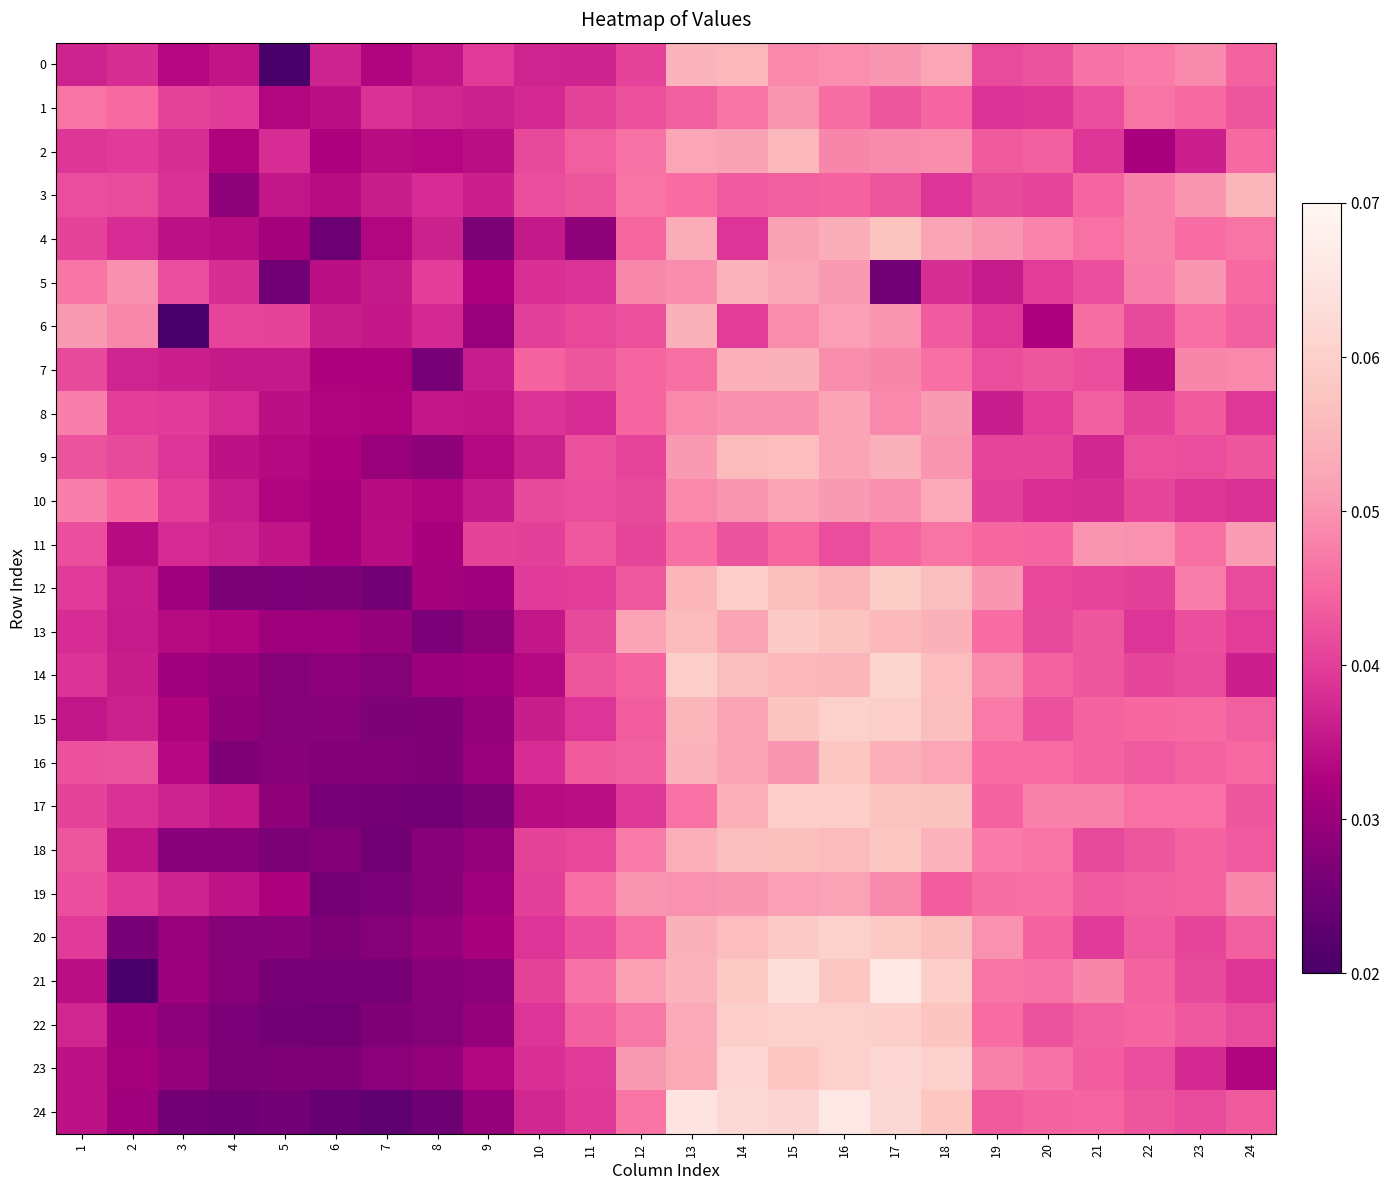

At how many categories does at least one series exceed 0?

24